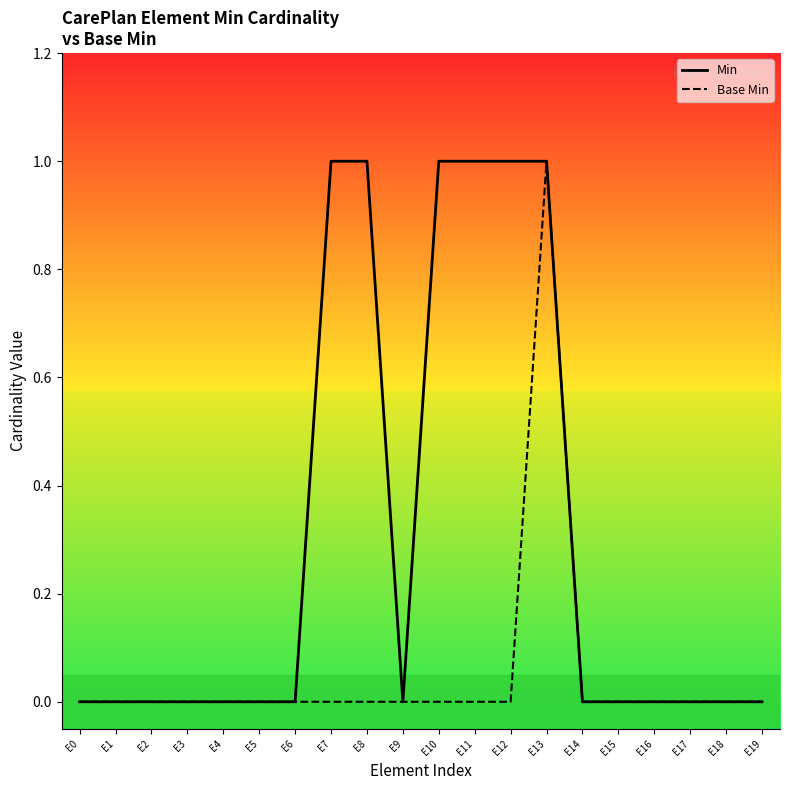

How many data points does each series have?

20